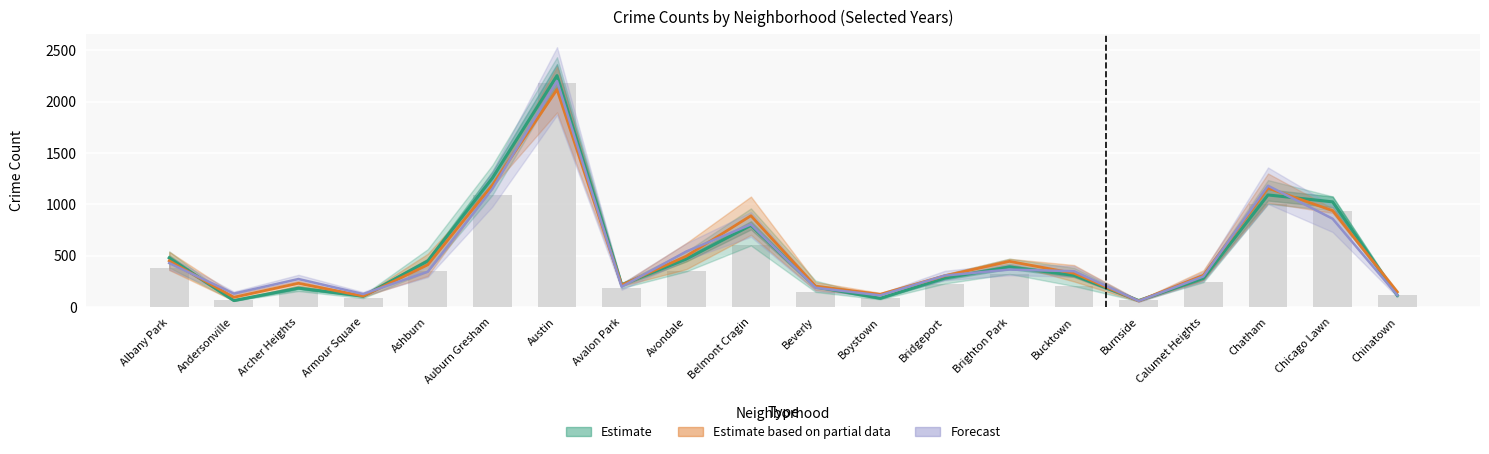

At which category is the sum across all series the highest?

Austin